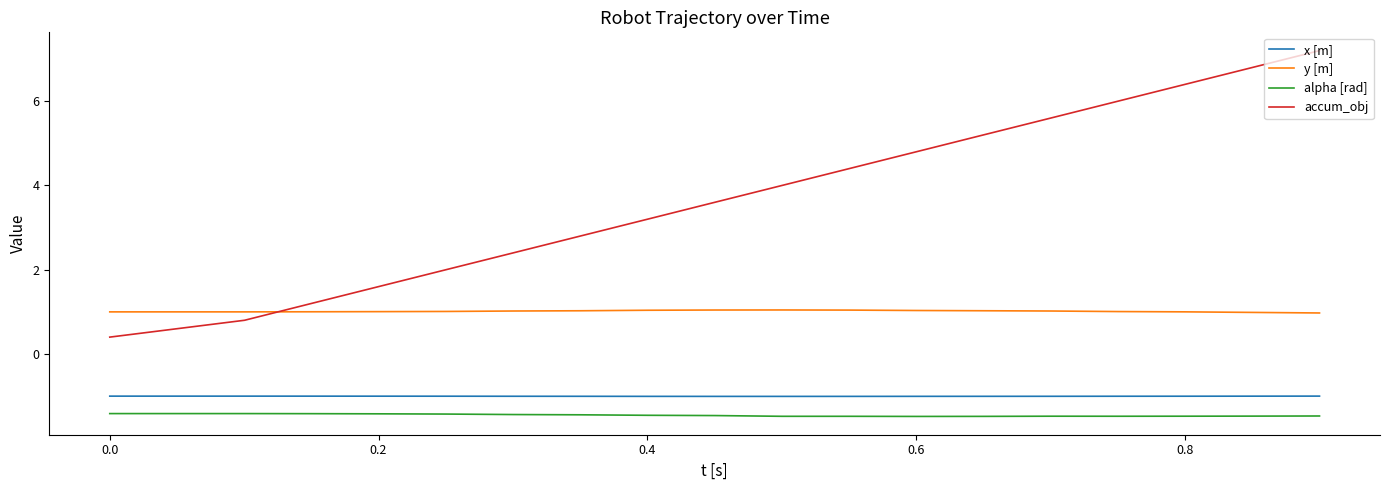

What is the difference between the maximum and minimum values in the accum_obj series?

6.8